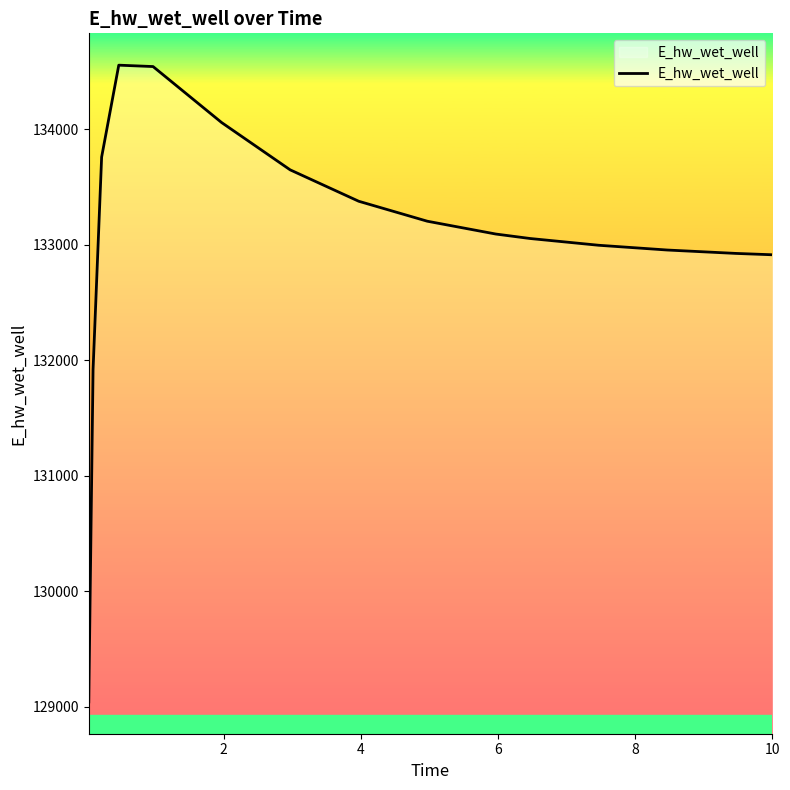

What is the smallest value displayed?

129043.6